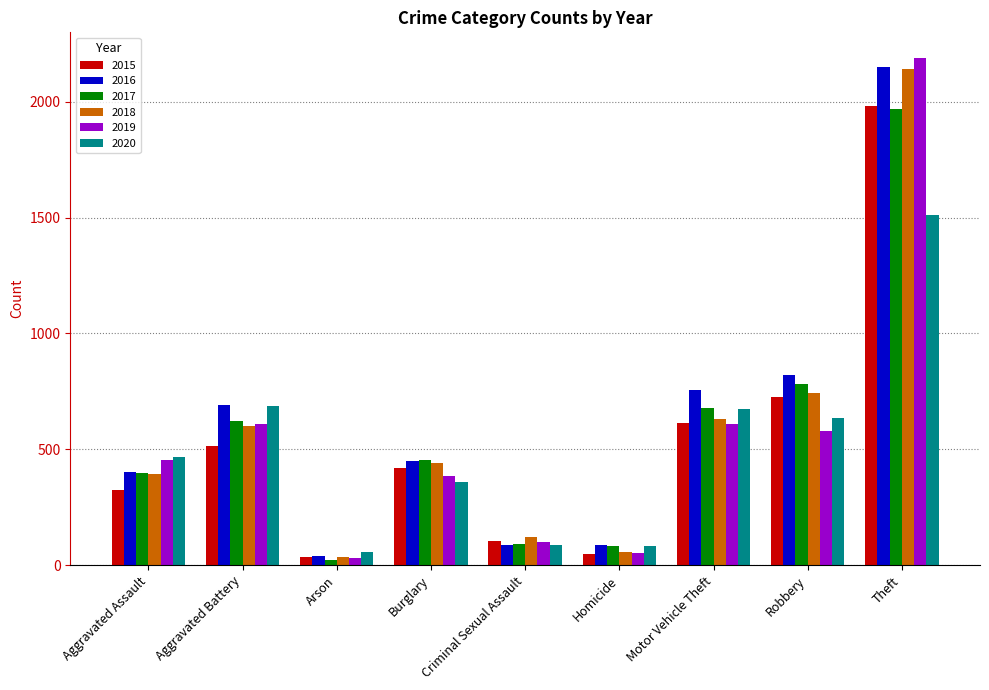

What is the spread (max minus min) of values at Aggravated Assault?

143